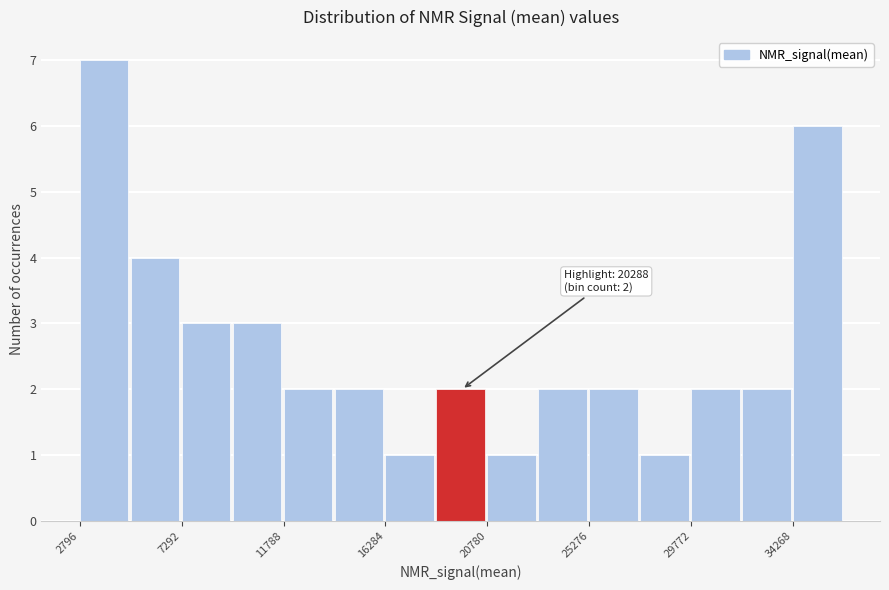

Over which range of the x-axis is the bar tallest?

3000 to 5000